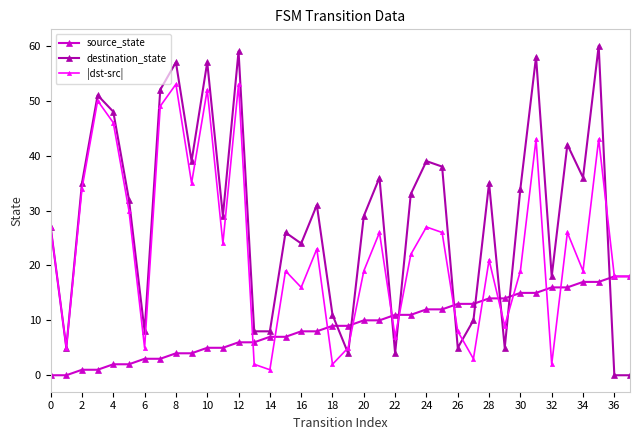

What is the value of the destination_state point at the 26th from the left?

38